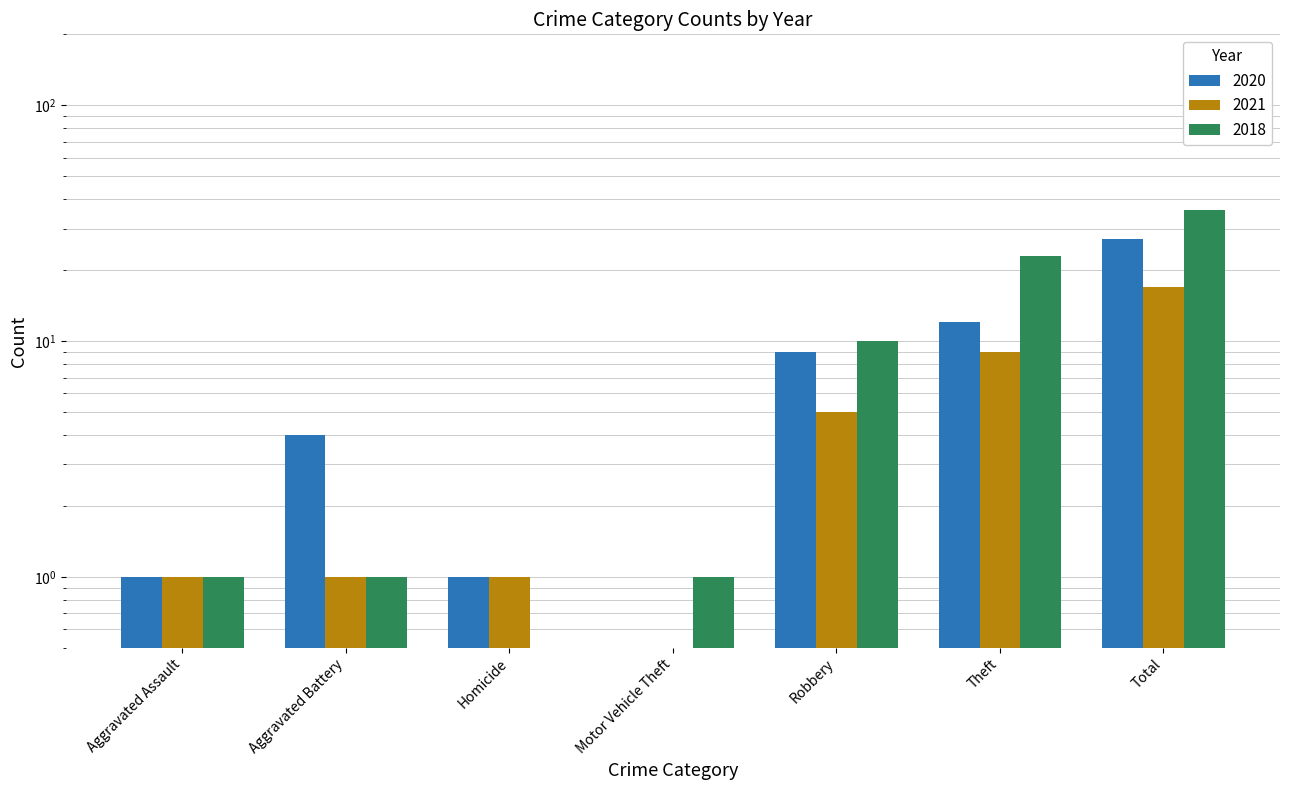

Count the number of data series in this chart.

3